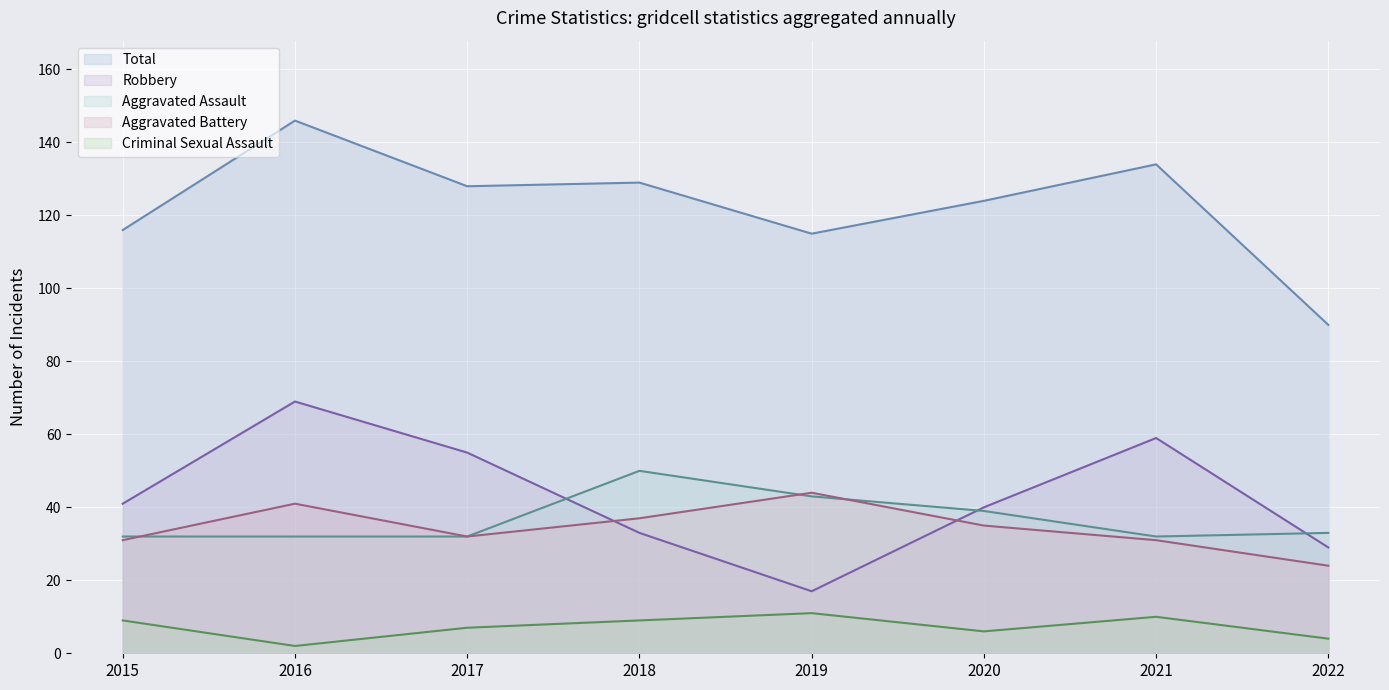

Which has a higher value, 2019 or 2020?

2020